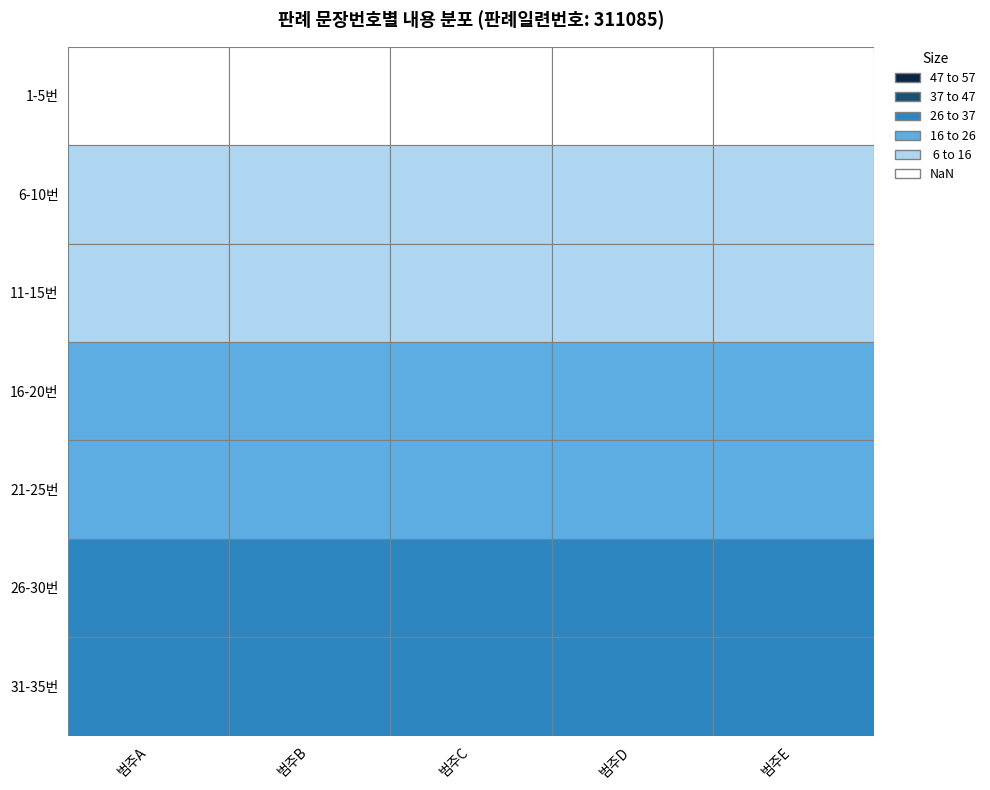

How many values are below 18?

17